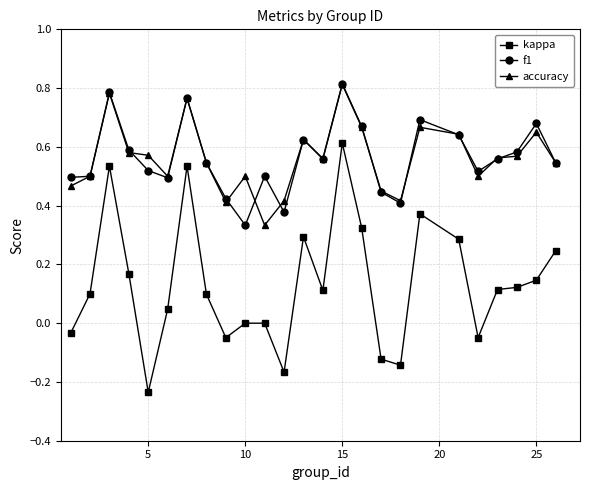

What are all the series names shown in the legend?

kappa, f1, accuracy